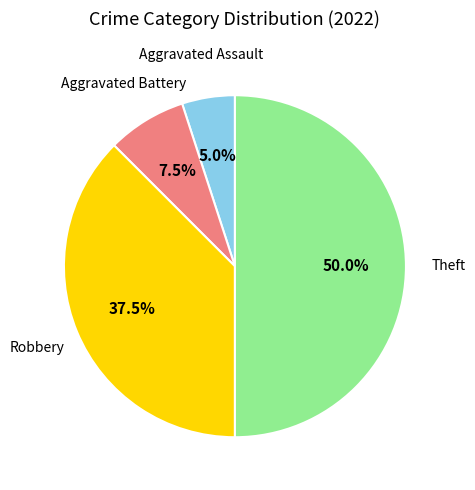

What is the largest slice in the pie chart?

Theft